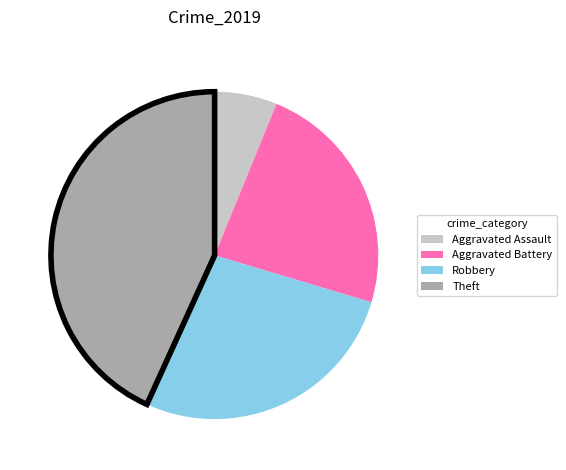

Count the number of slices in the pie.

4